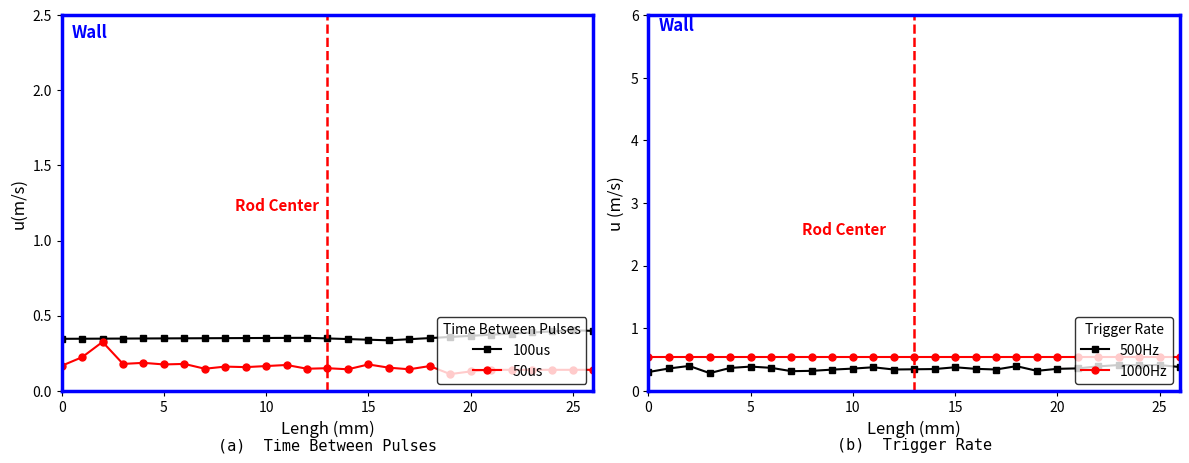

True or false: 1000Hz has more than 2 points higher than both neighbors.

False